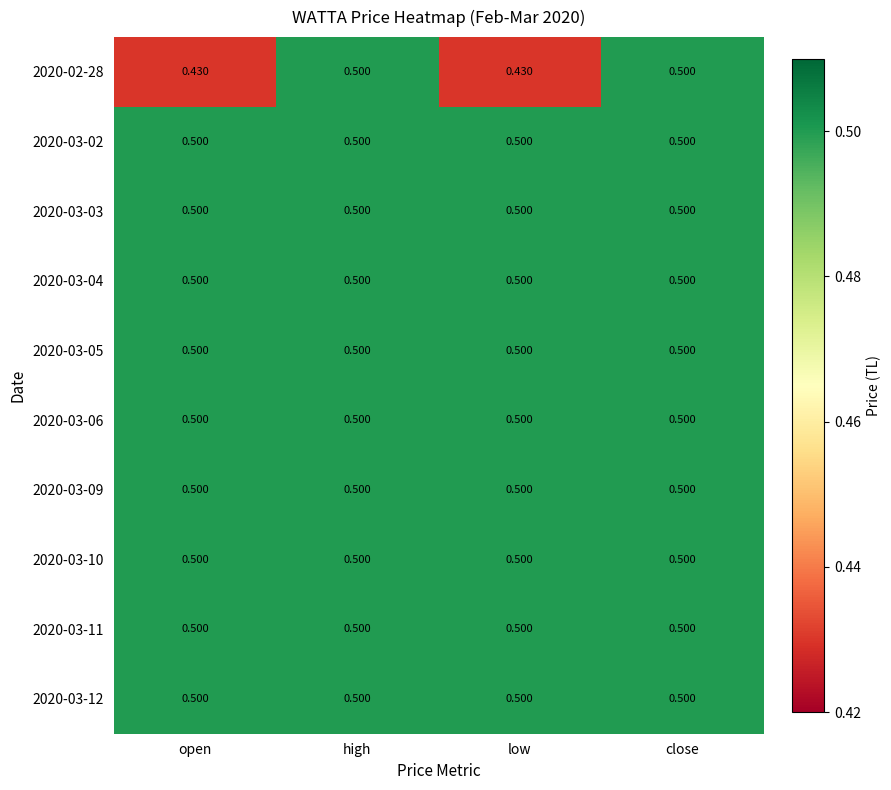

What is the smallest value displayed?

0.4